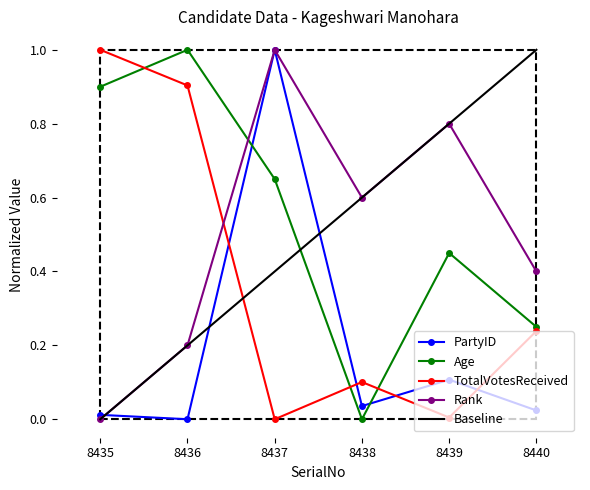

At which label does PartyID reach its peak?

8437